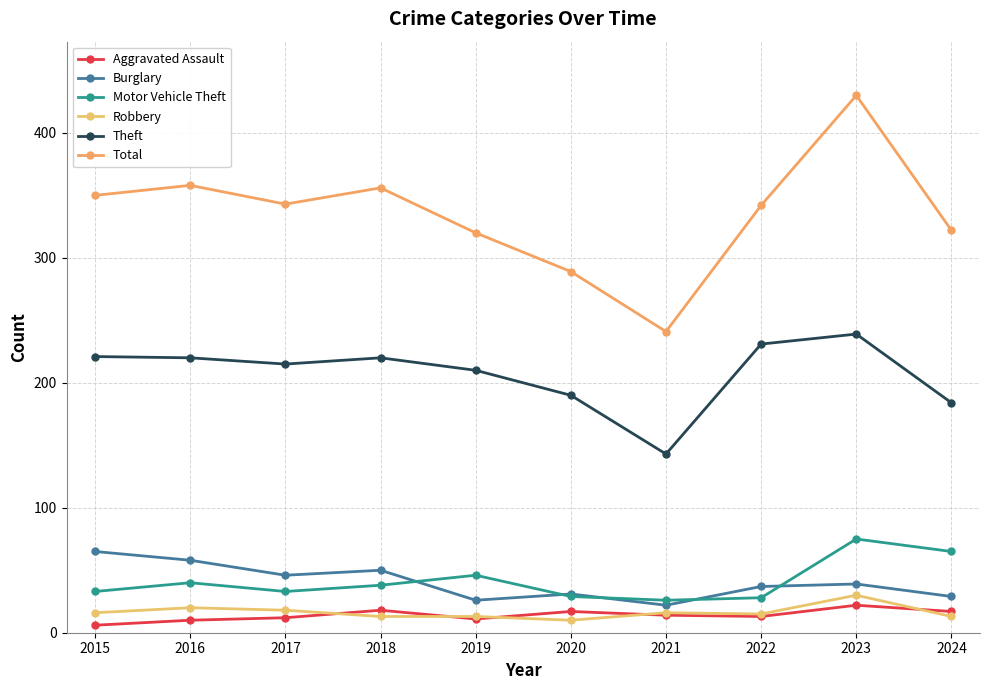

Reading right to left, list all the values displayed in this chart.

Aggravated Assault: 2024=17	2023=22	2022=13	2021=14	2020=17	2019=11	2018=18	2017=12	2016=10	2015=6
Burglary: 2024=29	2023=39	2022=37	2021=22	2020=31	2019=26	2018=50	2017=46	2016=58	2015=65
Motor Vehicle Theft: 2024=65	2023=75	2022=28	2021=26	2020=29	2019=46	2018=38	2017=33	2016=40	2015=33
Robbery: 2024=13	2023=30	2022=15	2021=16	2020=10	2019=13	2018=13	2017=18	2016=20	2015=16
Theft: 2024=184	2023=239	2022=231	2021=143	2020=190	2019=210	2018=220	2017=215	2016=220	2015=221
Total: 2024=322	2023=430	2022=342	2021=241	2020=289	2019=320	2018=356	2017=343	2016=358	2015=350